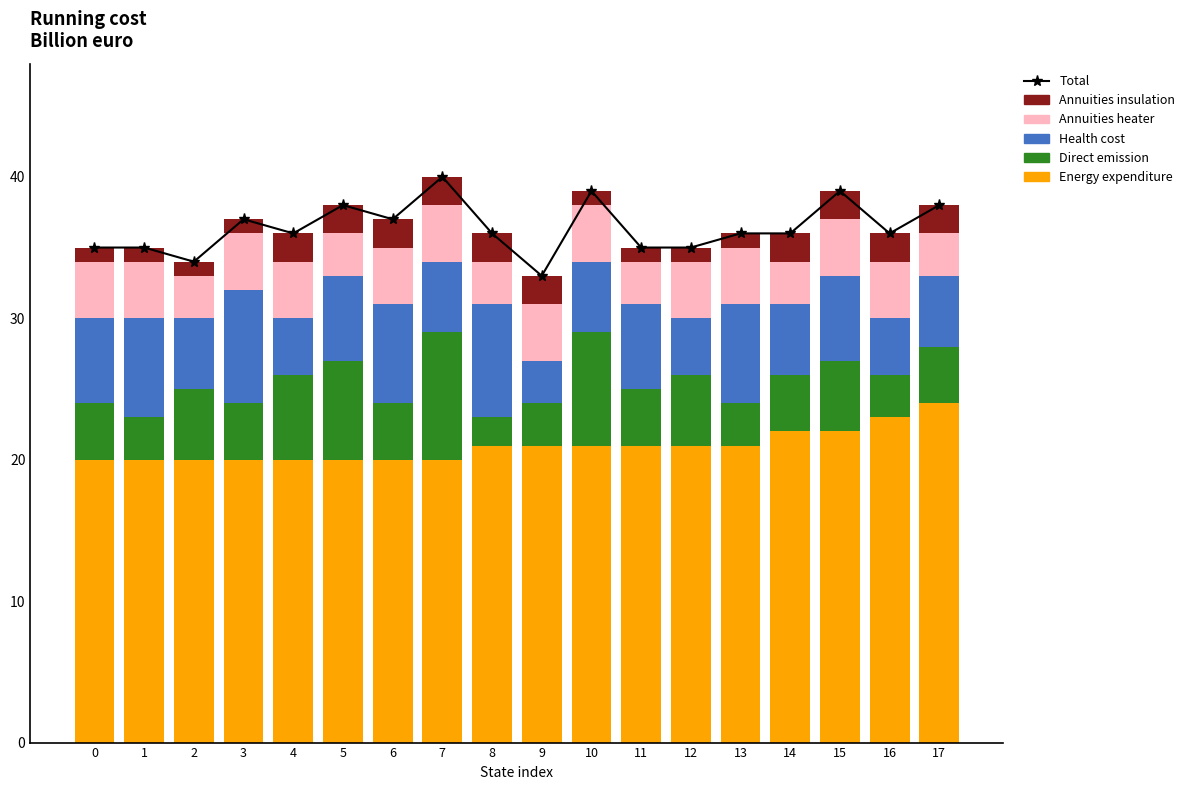

True or false: Energy expenditure has a value of 21 at 12.

True